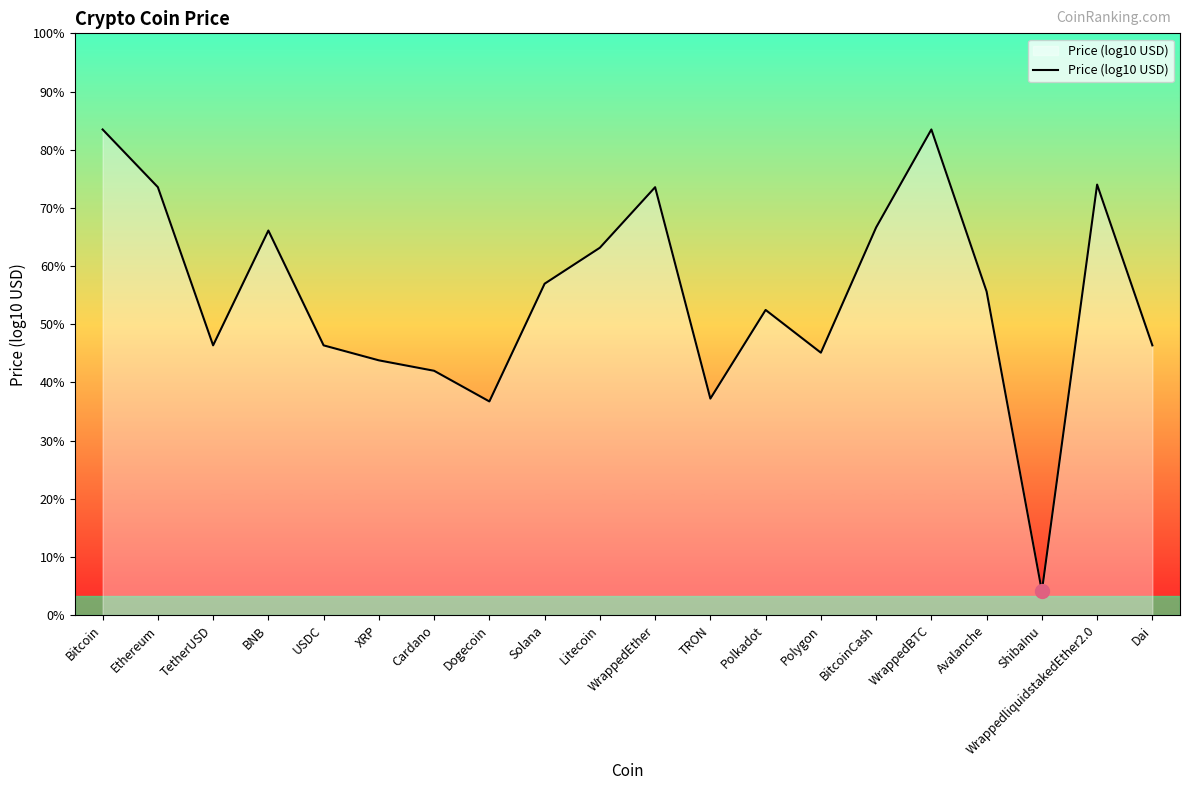

List the labels in order of value, largest first.

WrappedBTC, Bitcoin, WrappedliquidstakedEther2.0, Ethereum, WrappedEther, BitcoinCash, BNB, Litecoin, Solana, Avalanche, Polkadot, TetherUSD, USDC, Dai, Polygon, XRP, Cardano, TRON, Dogecoin, ShibaInu